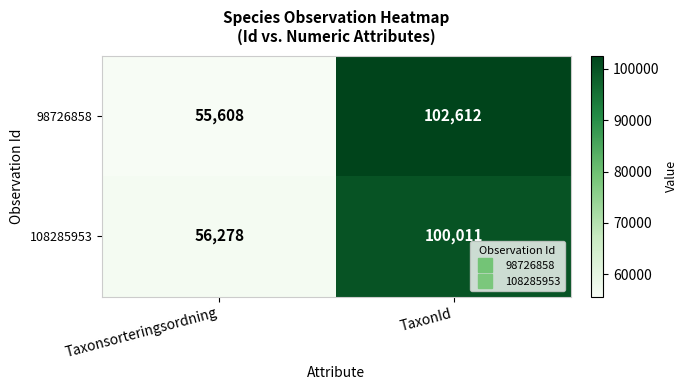

What value does the 108285953 series have at TaxonId?

100011